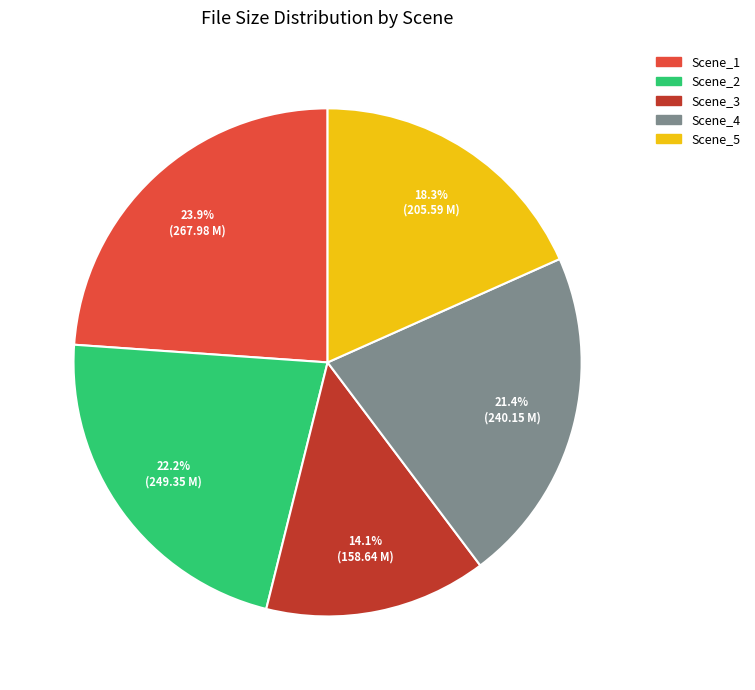

Is there a majority slice in this chart?

No